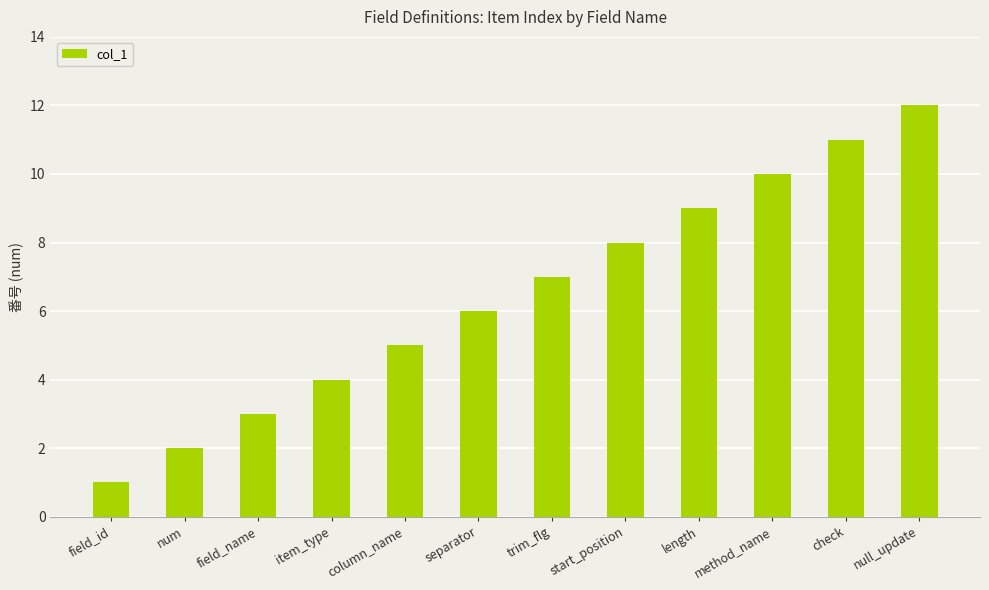

What is the greatest value displayed?

12